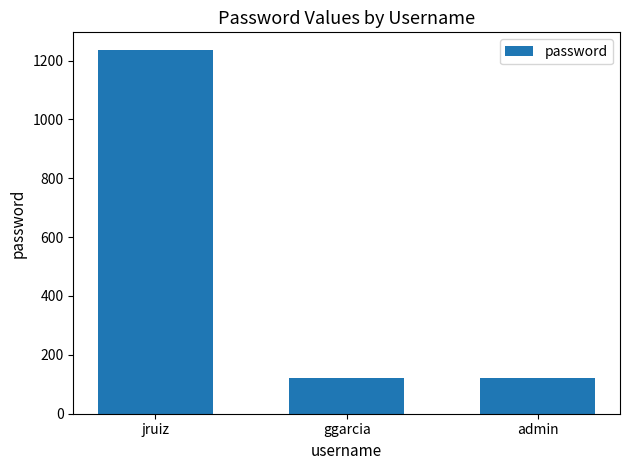

What is the label of the 1st bar from the right?

admin